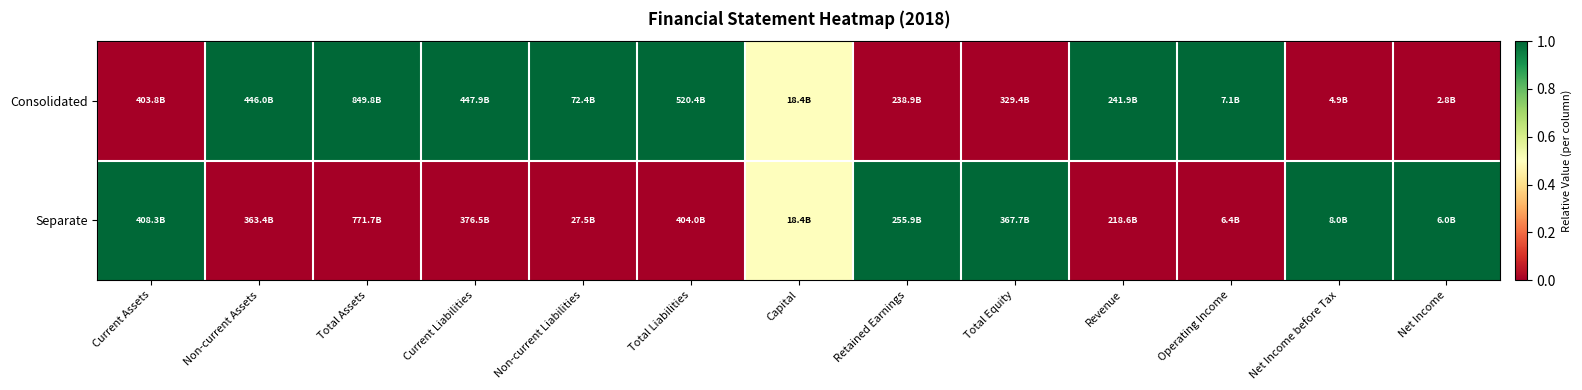

Reading left to right, transcribe all the data shown in this chart.

Consolidated: Current Assets=0.0	Non-current Assets=1.0	Total Assets=1.0	Current Liabilities=1.0	Non-current Liabilities=1.0	Total Liabilities=1.0	Capital=0.5	Retained Earnings=0.0	Total Equity=0.0	Revenue=1.0	Operating Income=1.0	Net Income before Tax=0.0	Net Income=0.0
Separate: Current Assets=1.0	Non-current Assets=0.0	Total Assets=0.0	Current Liabilities=0.0	Non-current Liabilities=0.0	Total Liabilities=0.0	Capital=0.5	Retained Earnings=1.0	Total Equity=1.0	Revenue=0.0	Operating Income=0.0	Net Income before Tax=1.0	Net Income=1.0